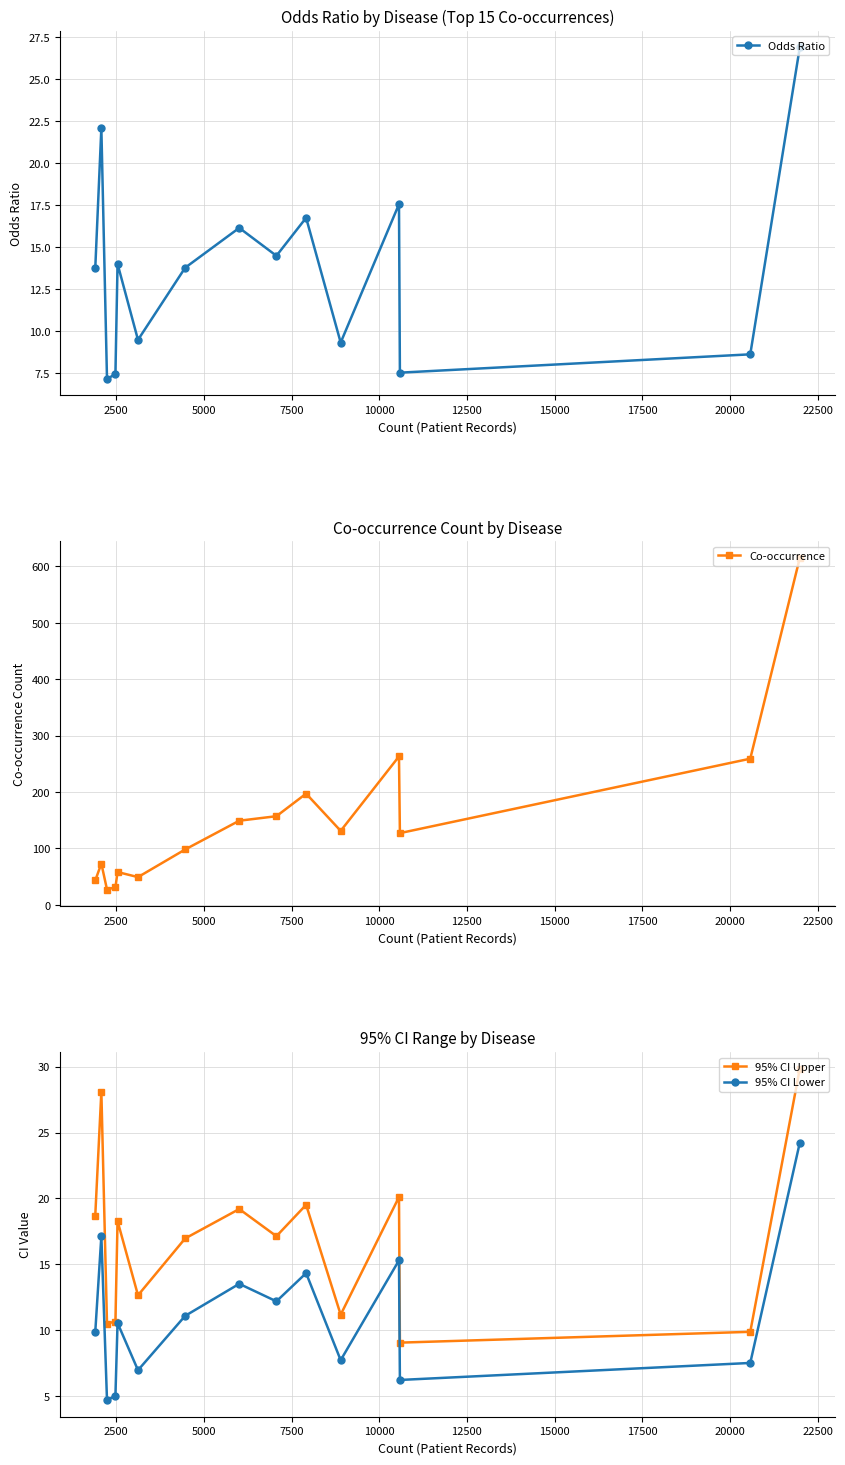

What is the difference between the maximum and minimum values in the Co-occurrence series?

588